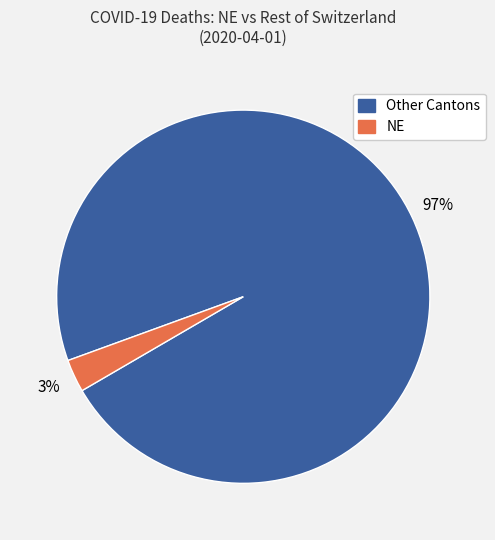

Is there any slice that represents more than half of the pie?

Yes